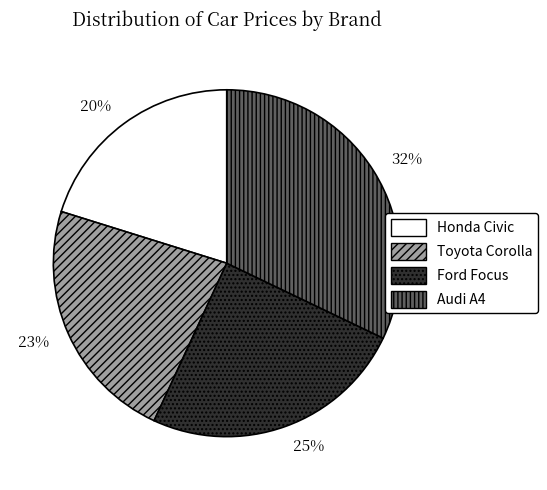

How many segments does this pie chart have?

4